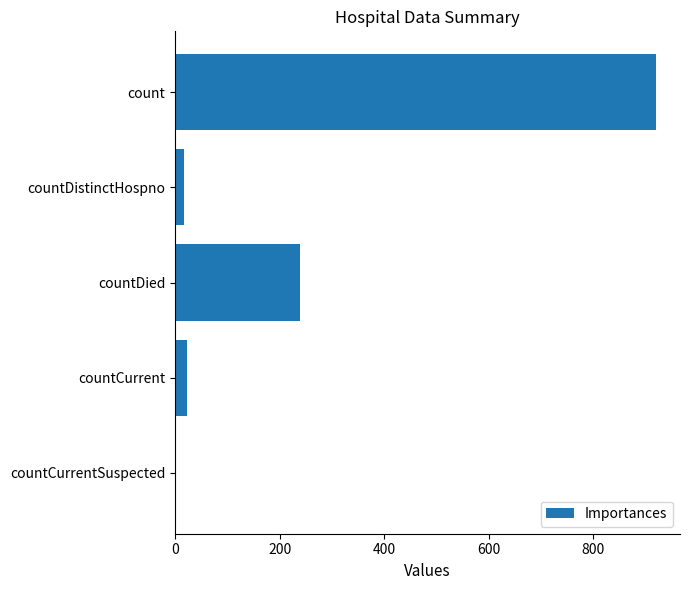

What is the sum of the values at count and countCurrent?

942